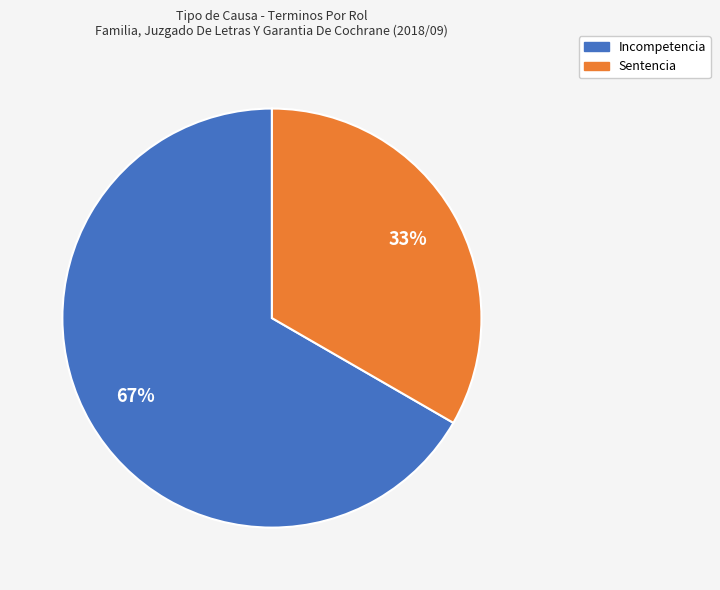

How many slices are in this pie chart?

2